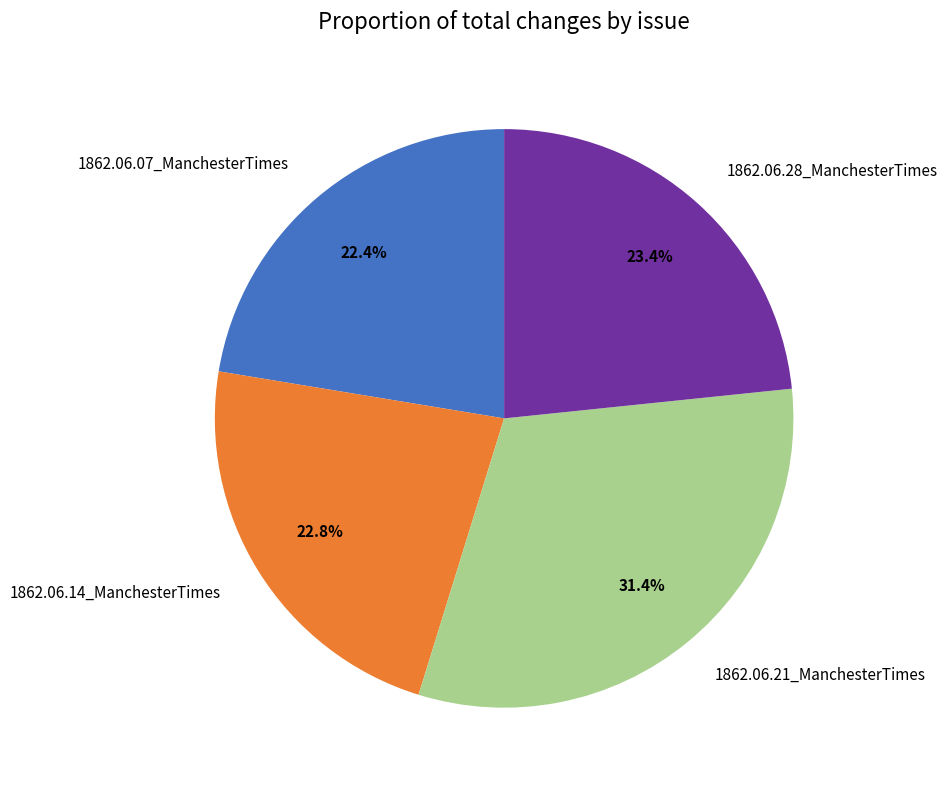

The 1862.06.28_ManchesterTimes slice represents 23% of the pie. True or false?

True